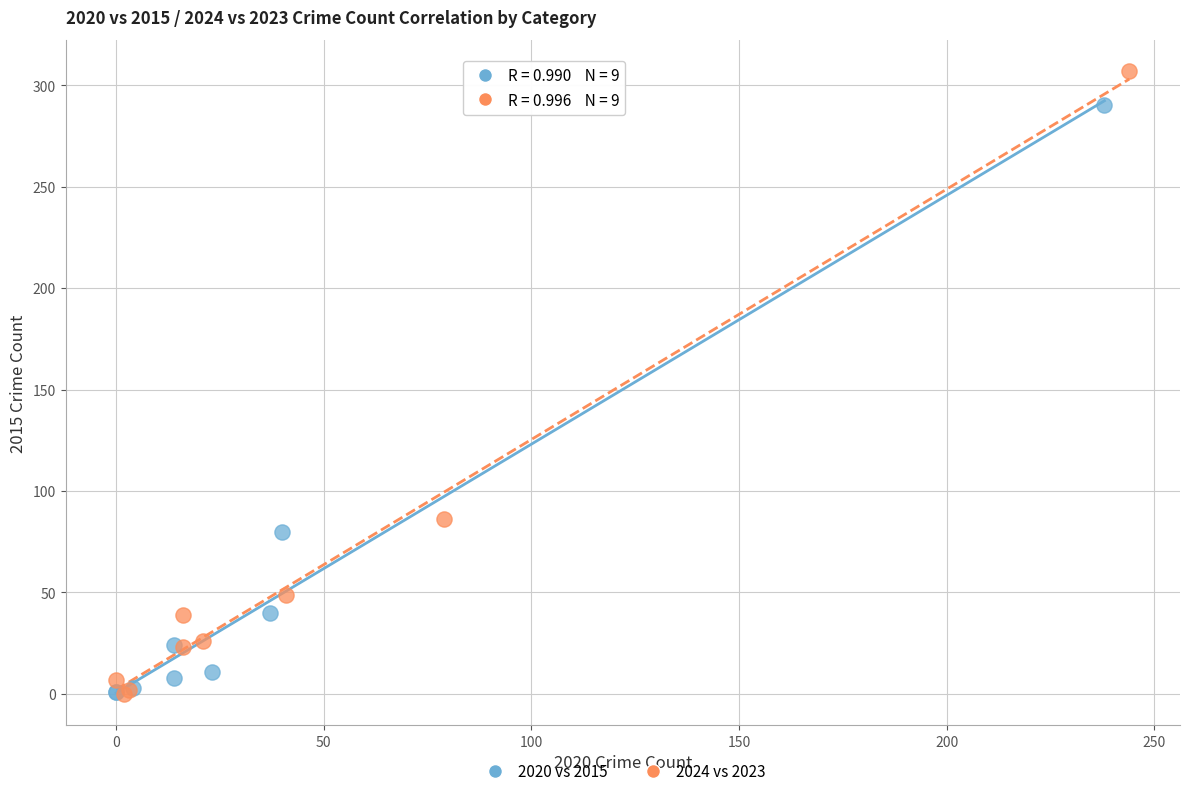

Which series contains the highest Y value?

2024 vs 2023